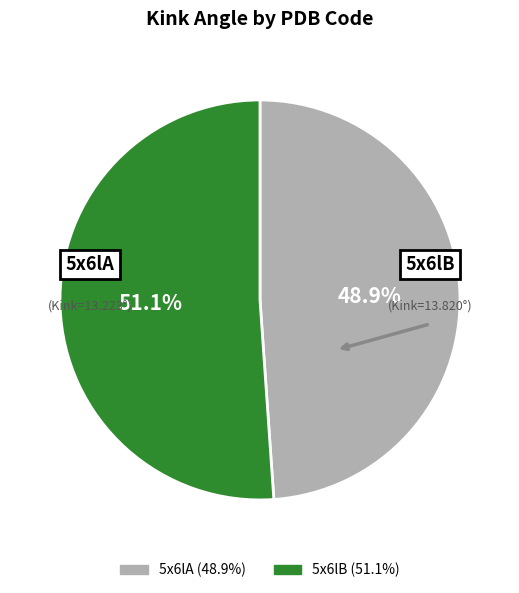

To the nearest percent, what is the combined percentage of 5x6lB and 5x6lA?

100%